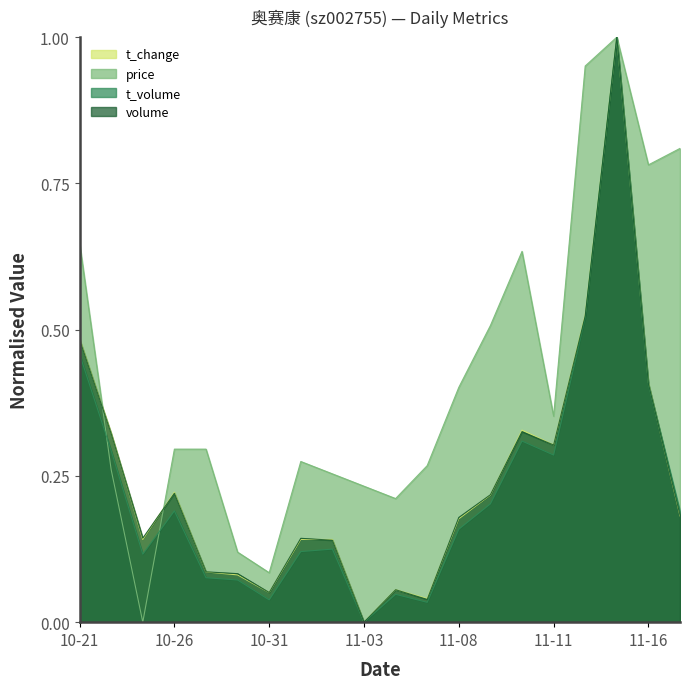

What is the difference between the price values at 2022-11-17 and 2022-10-27?

0.5